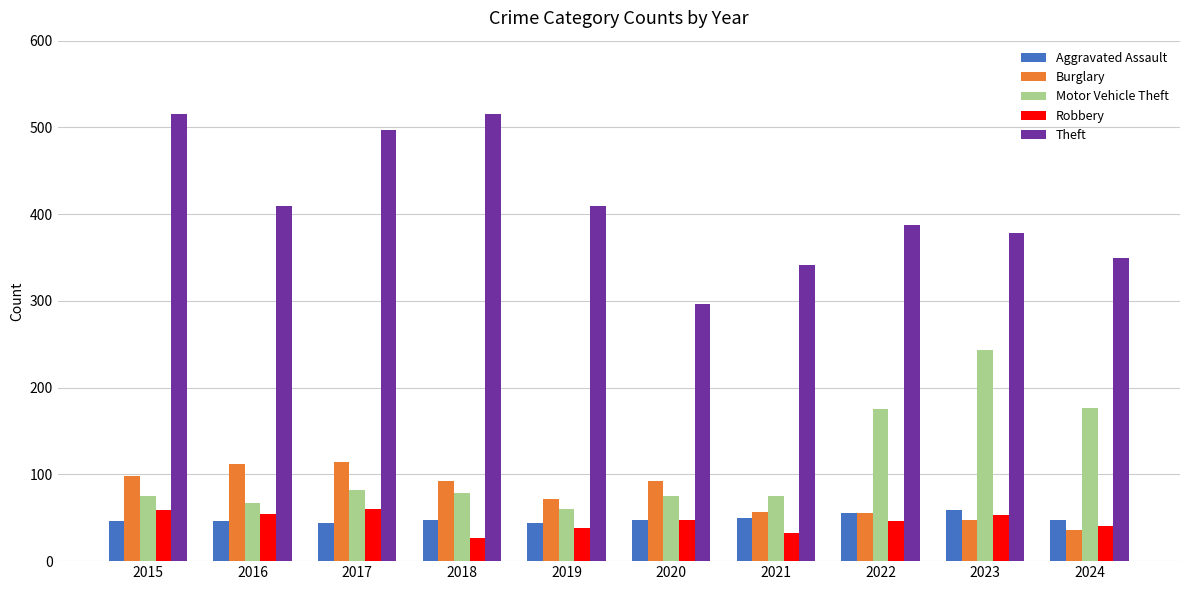

What is the difference between the second highest and minimum values in the Burglary series?

76